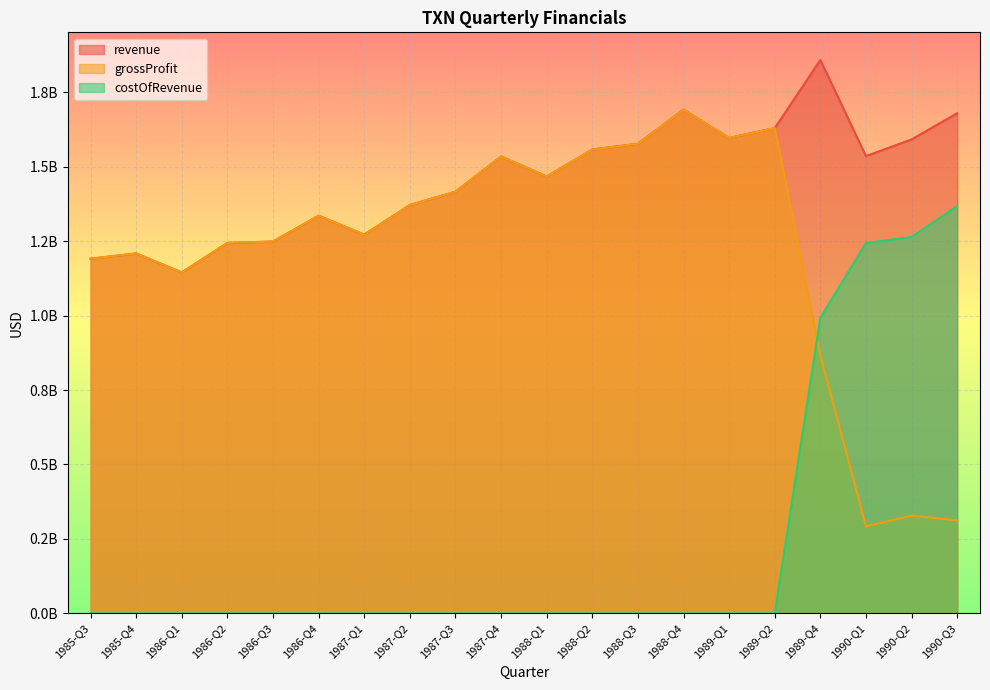

True or false: costOfRevenue and revenue cross at least once.

False